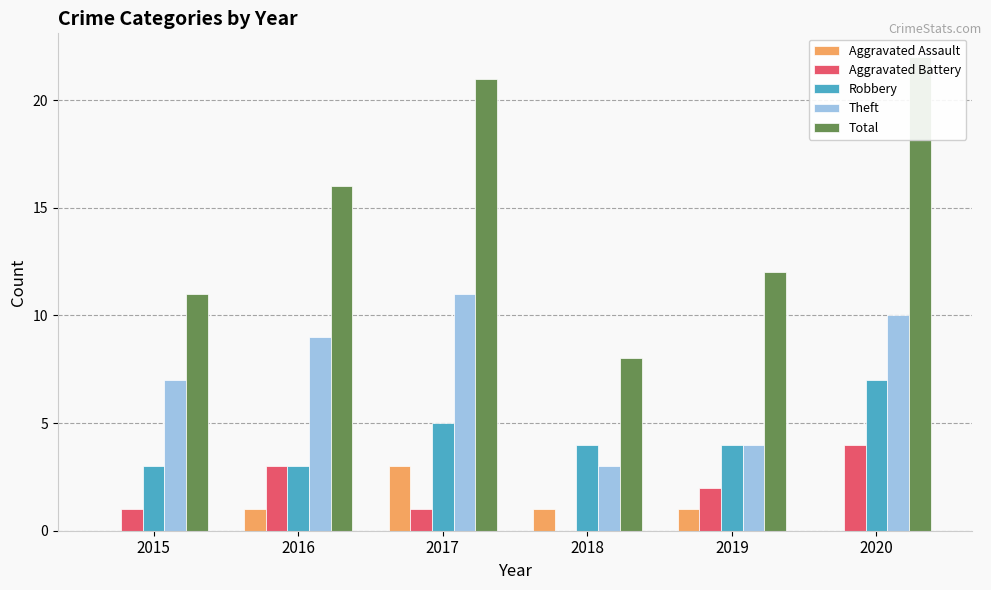

What is the difference between the maximum and second lowest values in the Aggravated Battery series?

3